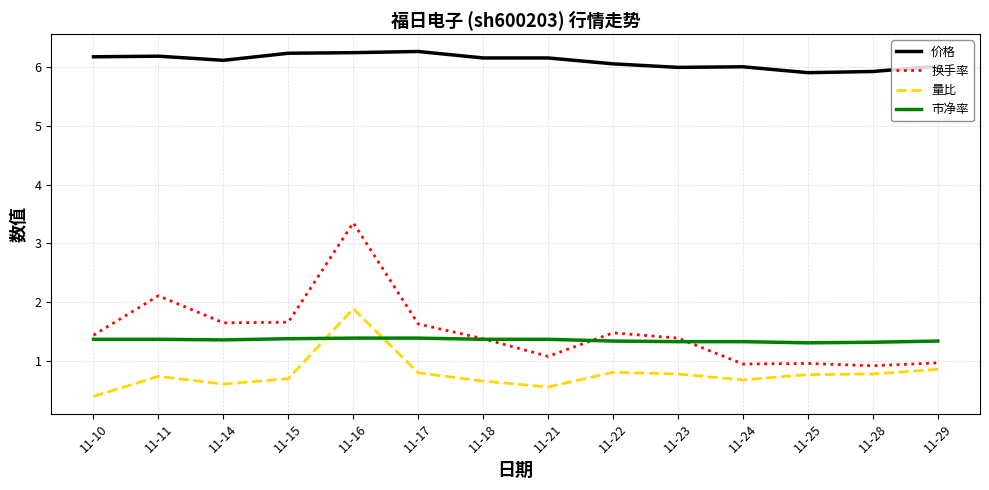

Where do 市净率 and 量比 first cross each other?

11-15 and 11-16